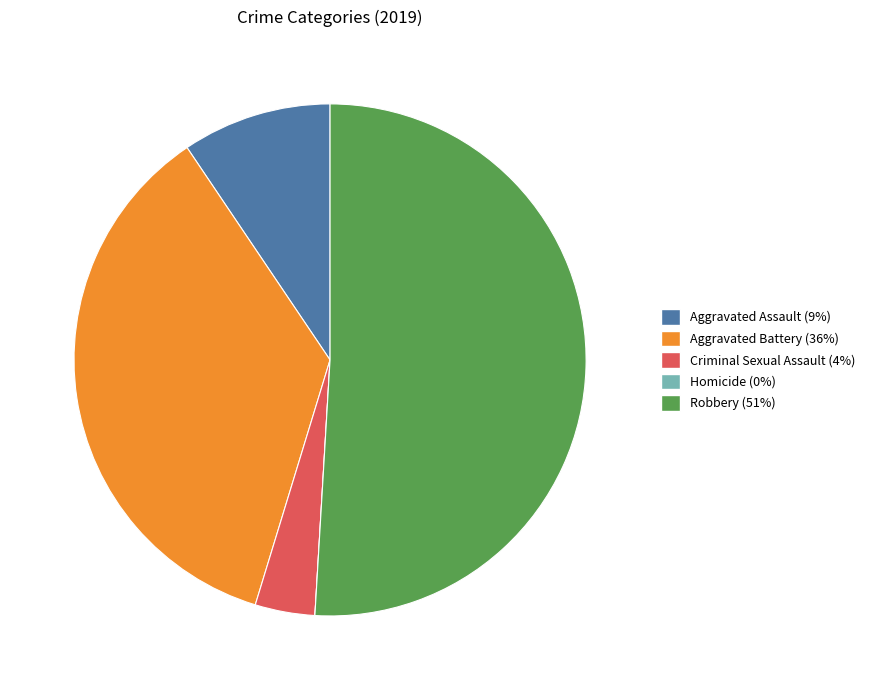

Which slice is the largest?

Robbery